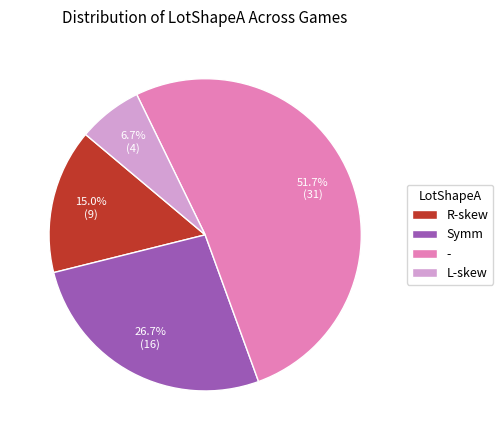

Which has a higher value, L-skew or -?

-